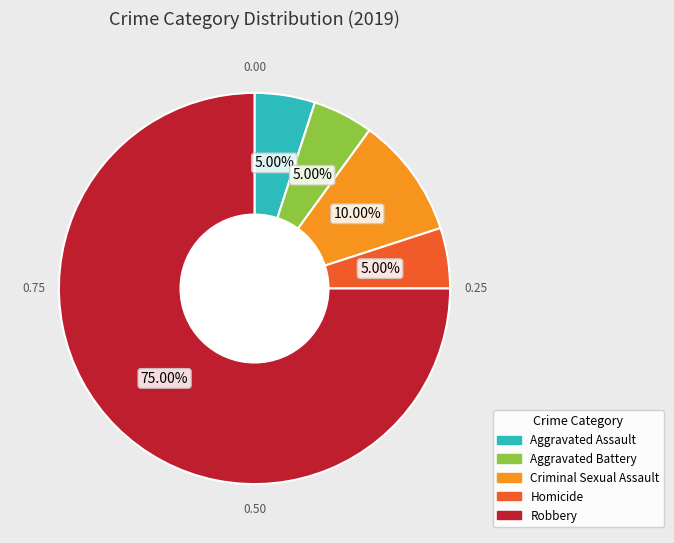

Does any single category account for the majority?

Yes